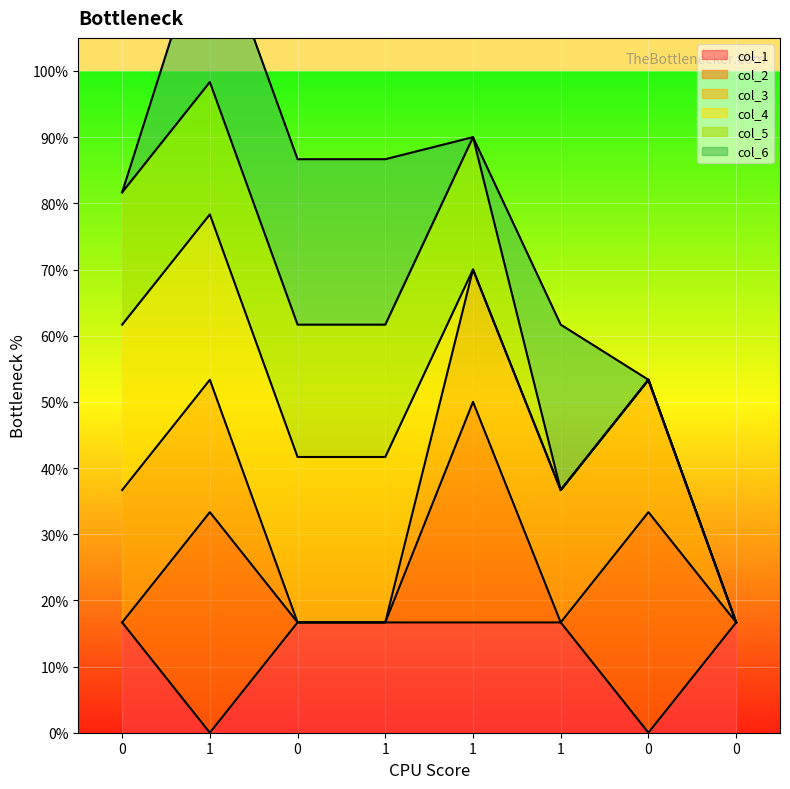

Reading left to right, what are all the values shown in this chart?

col_1_line: 0=0.2	1=0.0	0=0.2	1=0.2	1=0.2	1=0.2	0=0.0	0=0.2
col_2_line: 0=0.2	1=0.3	0=0.2	1=0.2	1=0.5	1=0.2	0=0.3	0=0.2
col_3_line: 0=0.4	1=0.5	0=0.2	1=0.2	1=0.7	1=0.4	0=0.5	0=0.2
col_4_line: 0=0.6	1=0.8	0=0.4	1=0.4	1=0.7	1=0.4	0=0.5	0=0.2
col_5_line: 0=0.8	1=1.0	0=0.6	1=0.6	1=0.9	1=0.4	0=0.5	0=0.2
col_6_line: 0=0.8	1=1.2	0=0.9	1=0.9	1=0.9	1=0.6	0=0.5	0=0.2